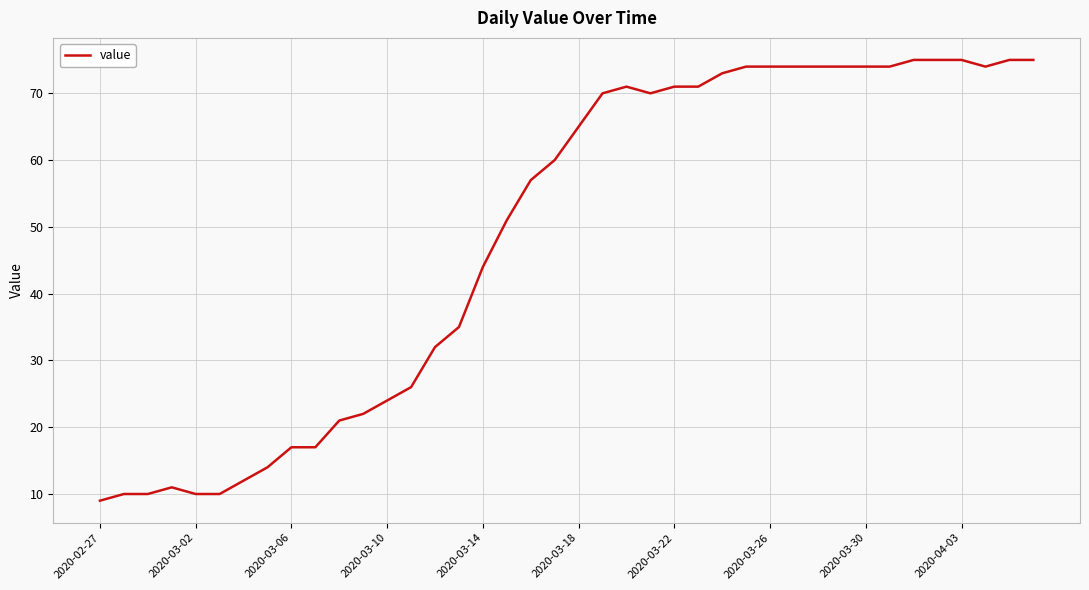

How many lines are shown in the chart?

1